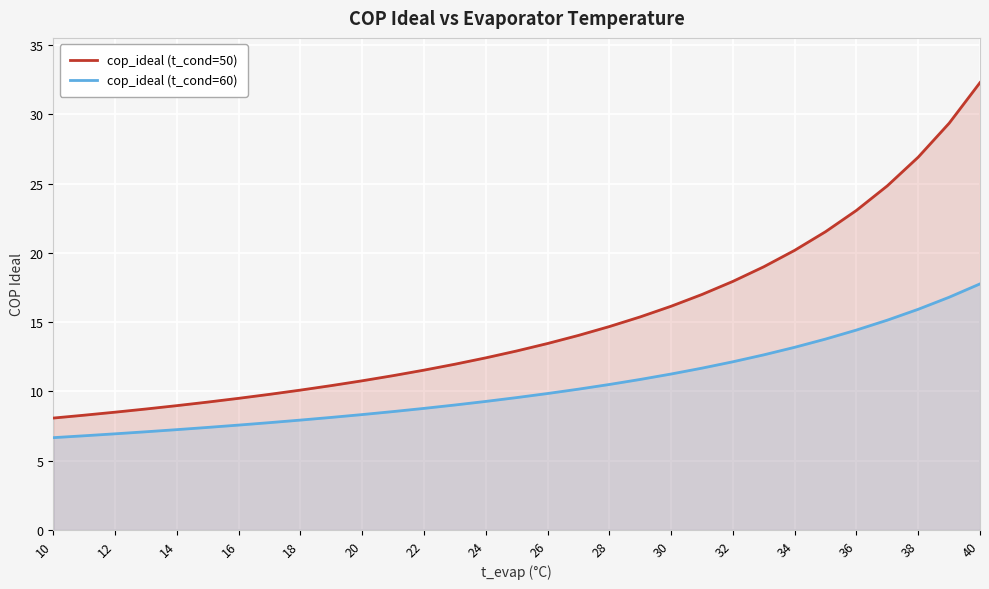

How many lines are shown in the chart?

2